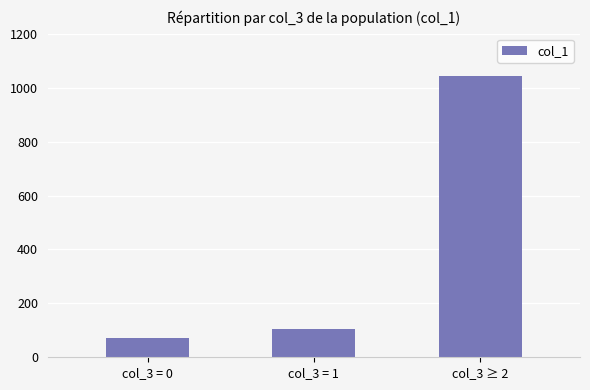

Reading left to right, what are all the values shown in this chart?

col_3 = 0=73	col_3 = 1=105	col_3 ≥ 2=1044